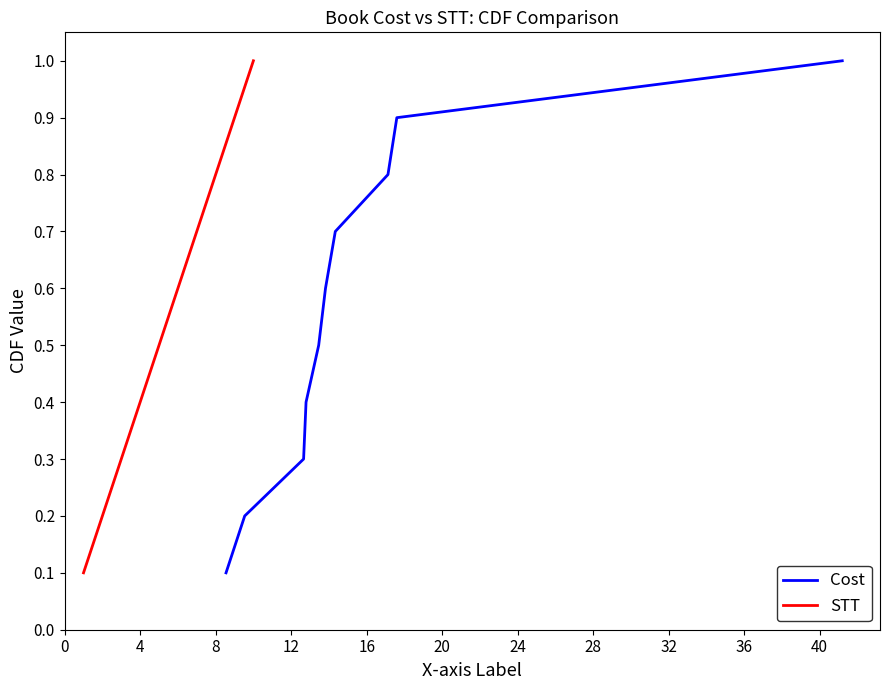

How many lines are shown in the chart?

2